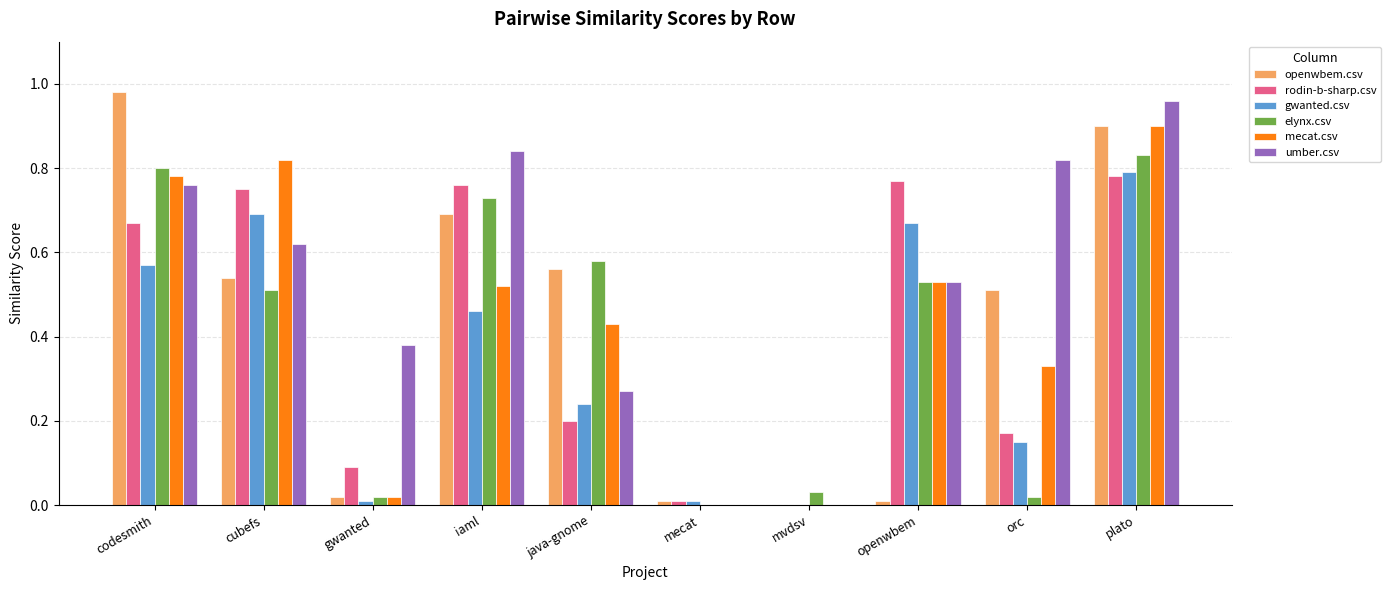

How many categories are shown in the chart?

10